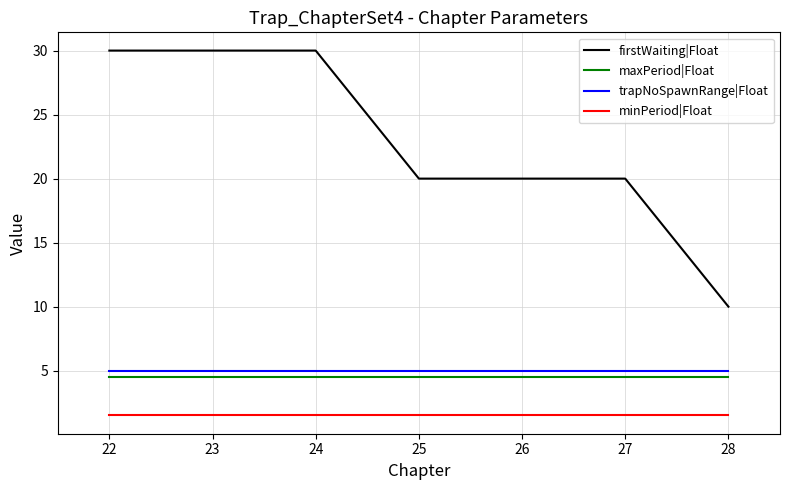

What is the spread (max minus min) of values at 27?

18.5